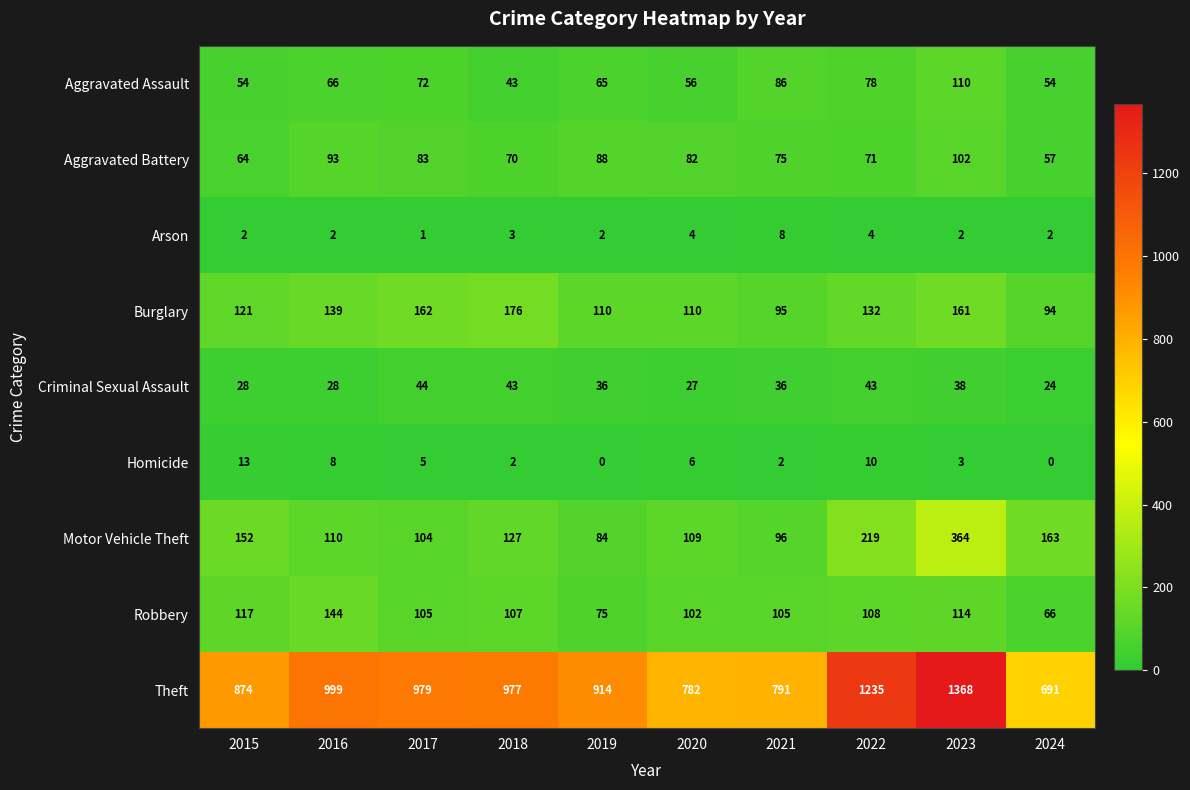

The value of Aggravated Assault at 2021 is 144. True or false?

False